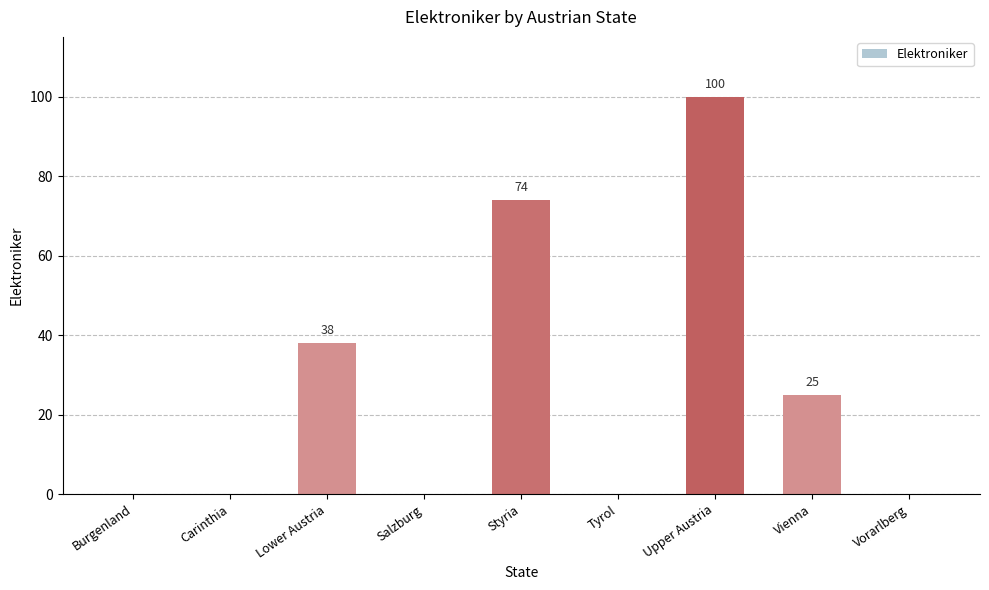

Which has a higher value, Styria or Lower Austria?

Styria